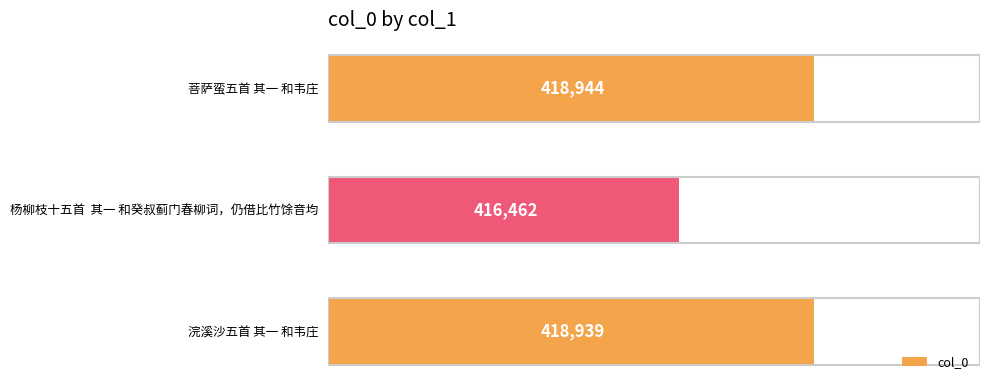

What is the maximum value shown in the chart?

418944